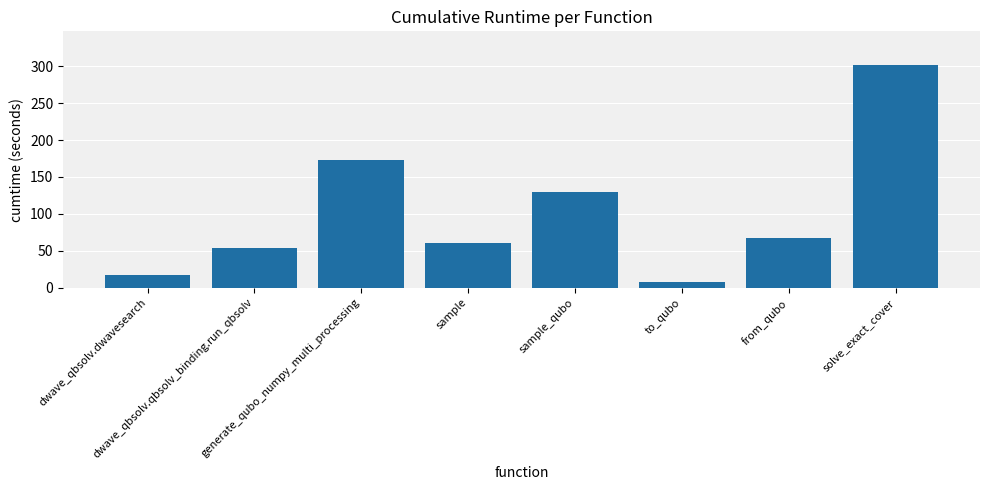

What is the average value?

101.3